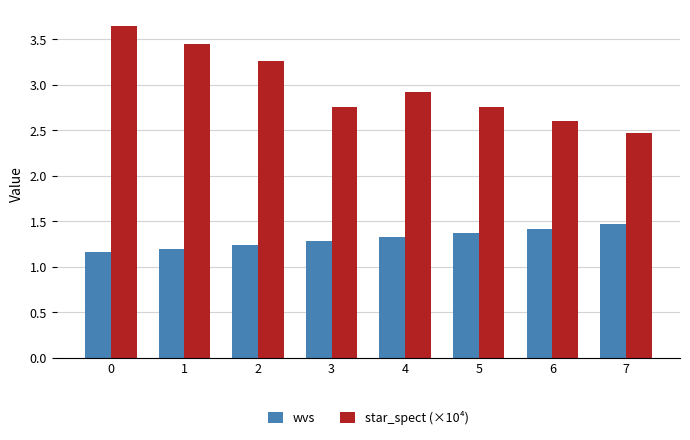

Which series has the largest range (max minus min)?

star_spect (×10⁴)